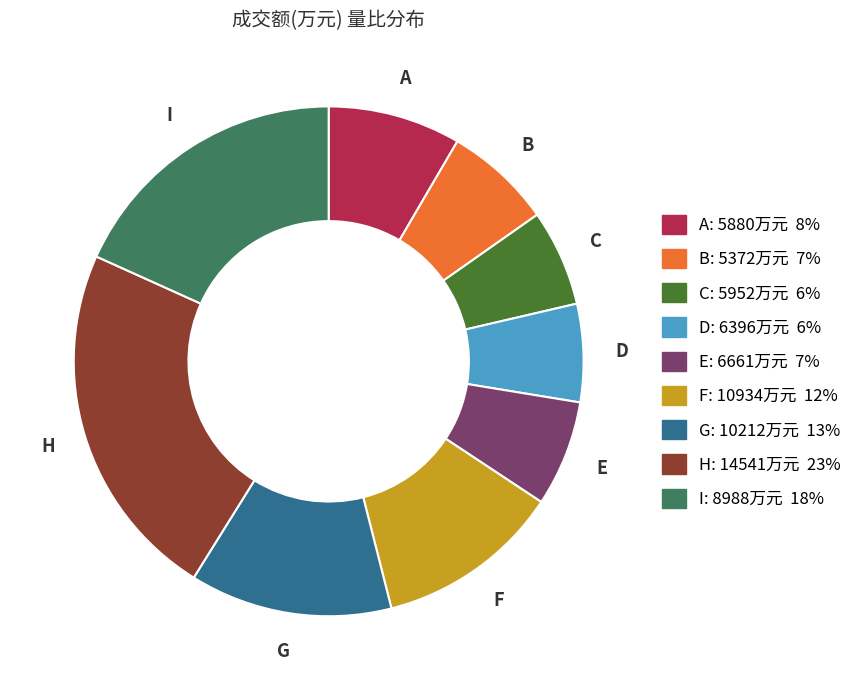

Is there any slice that represents more than half of the pie?

No